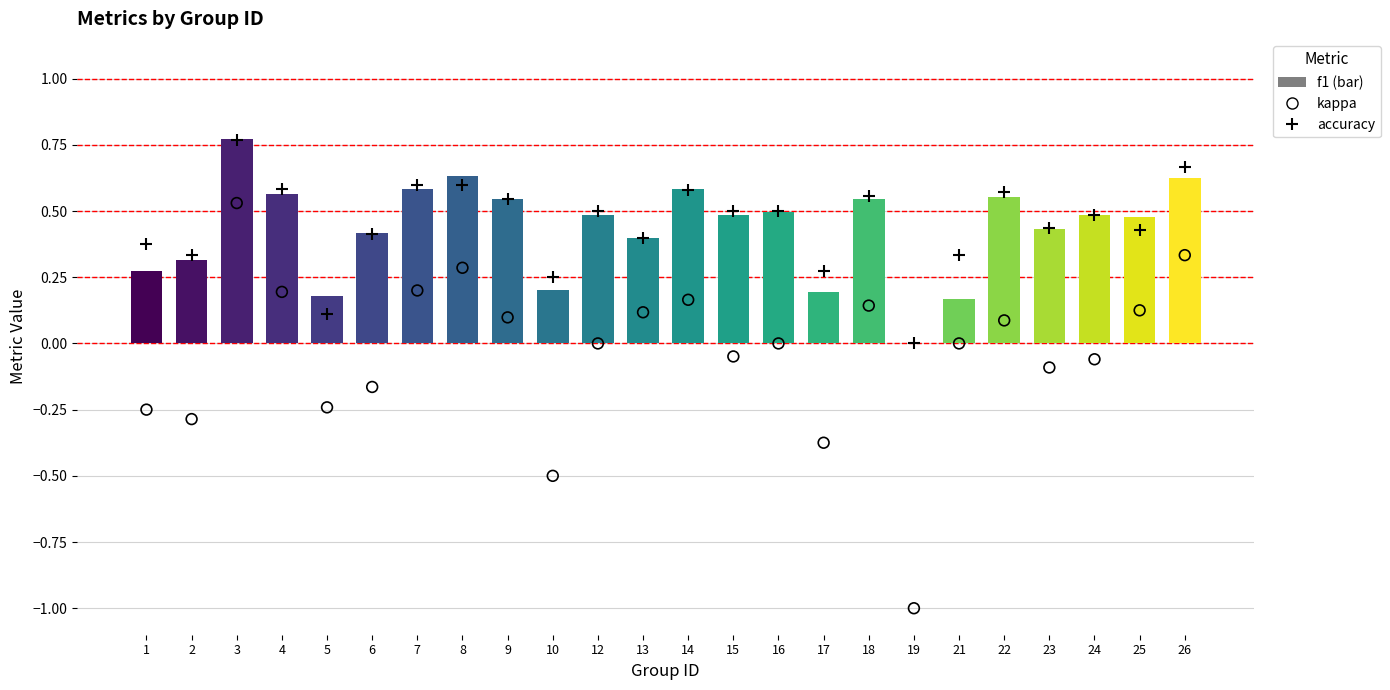

Which series reaches the minimum Y coordinate?

kappa